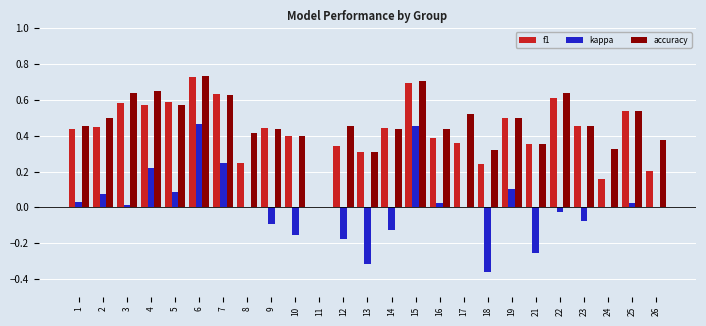

Which series changed the most between 1 and 22?

accuracy